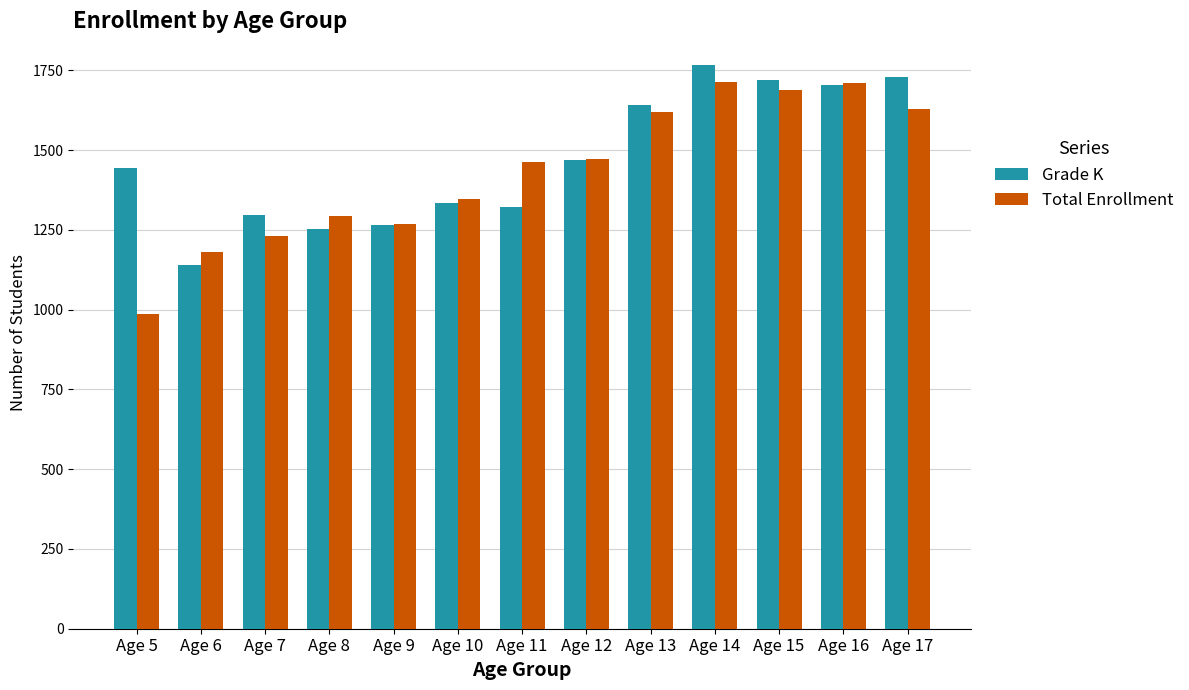

At which label is Total Enrollment closest to 1350?

Age 10